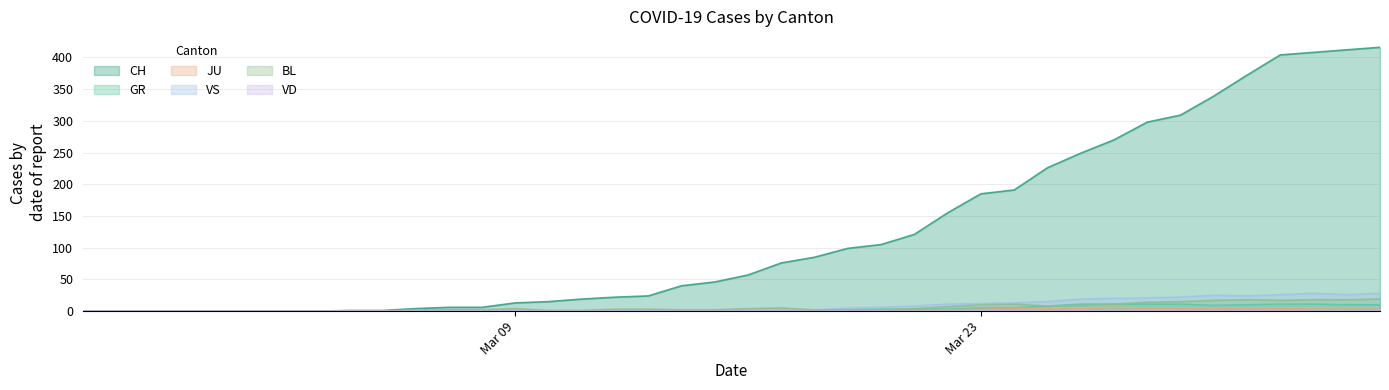

Which series has the largest range (max minus min)?

CH